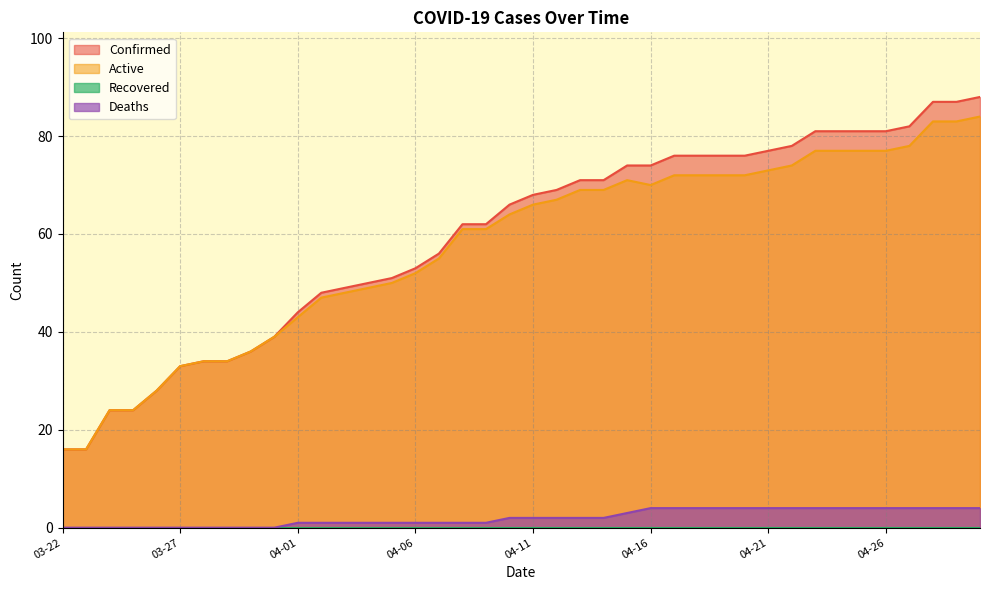

At which label is Active closest to 50?

04-05